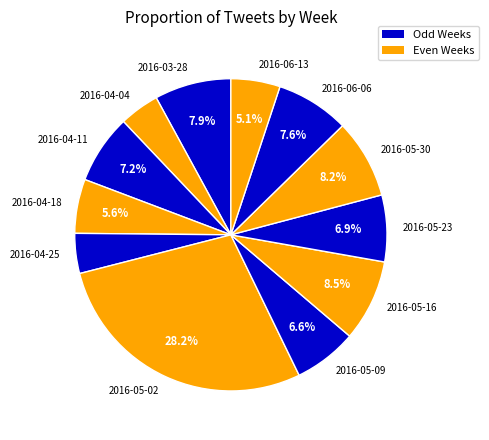

Between 2016-04-25 and 2016-05-09, which is larger?

2016-05-09